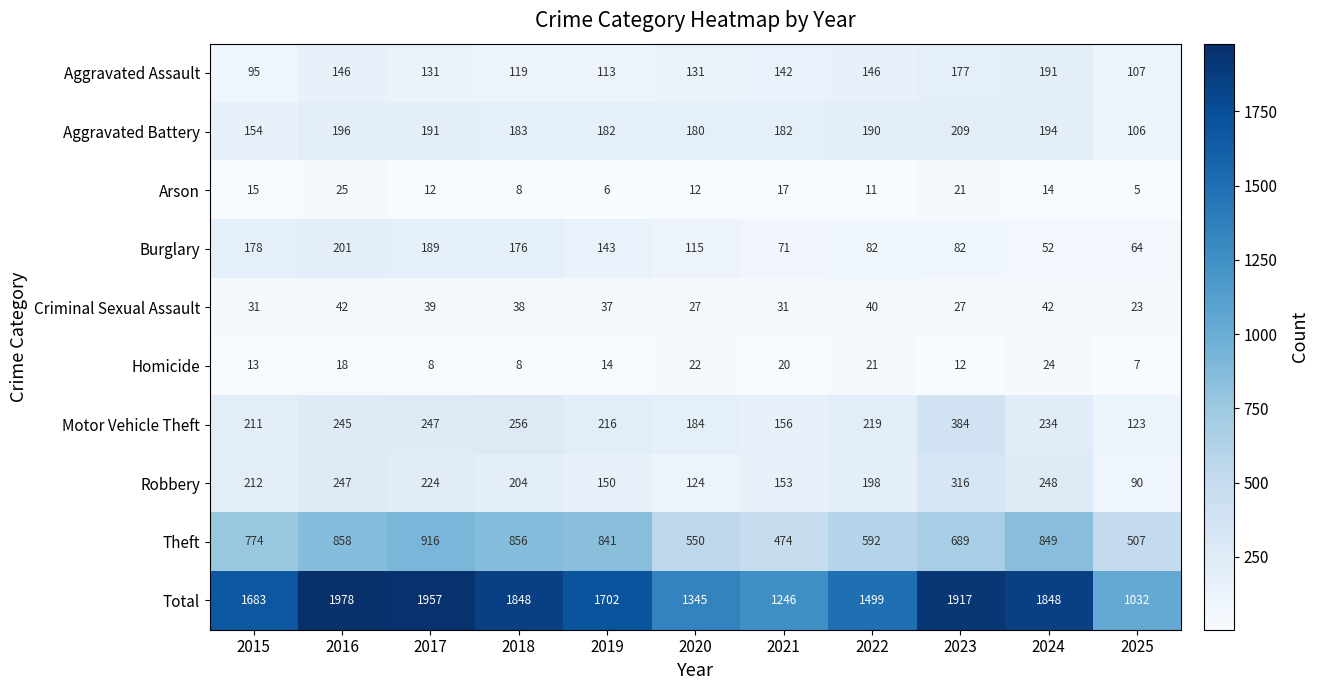

At 2023, list the series in order from smallest to largest.

Homicide, Arson, Criminal Sexual Assault, Burglary, Aggravated Assault, Aggravated Battery, Robbery, Motor Vehicle Theft, Theft, Total